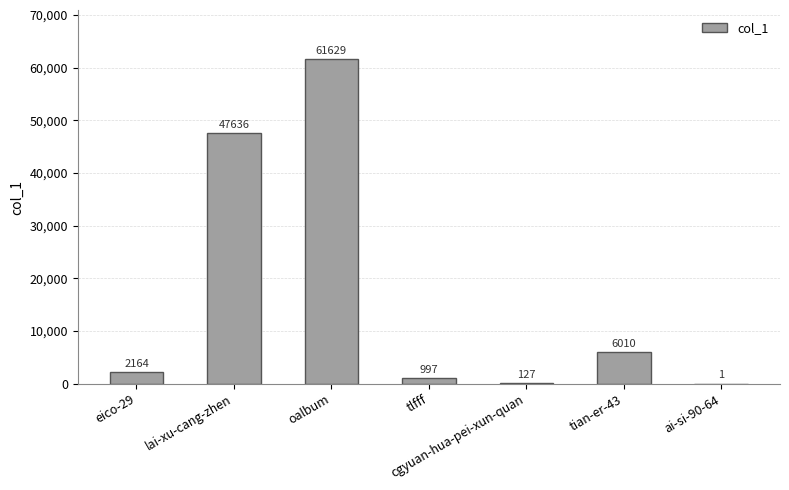

How many series are shown in this chart?

1